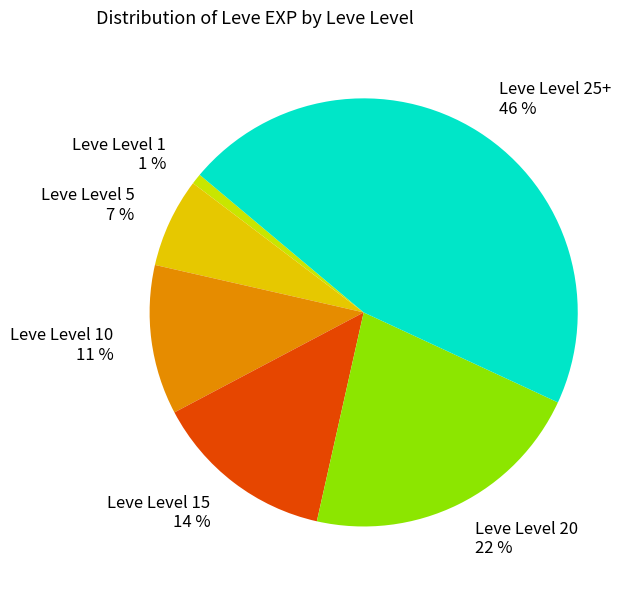

Which has a higher value, Leve Level 15 14 % or Leve Level 20 22 %?

Leve Level 20 22 %